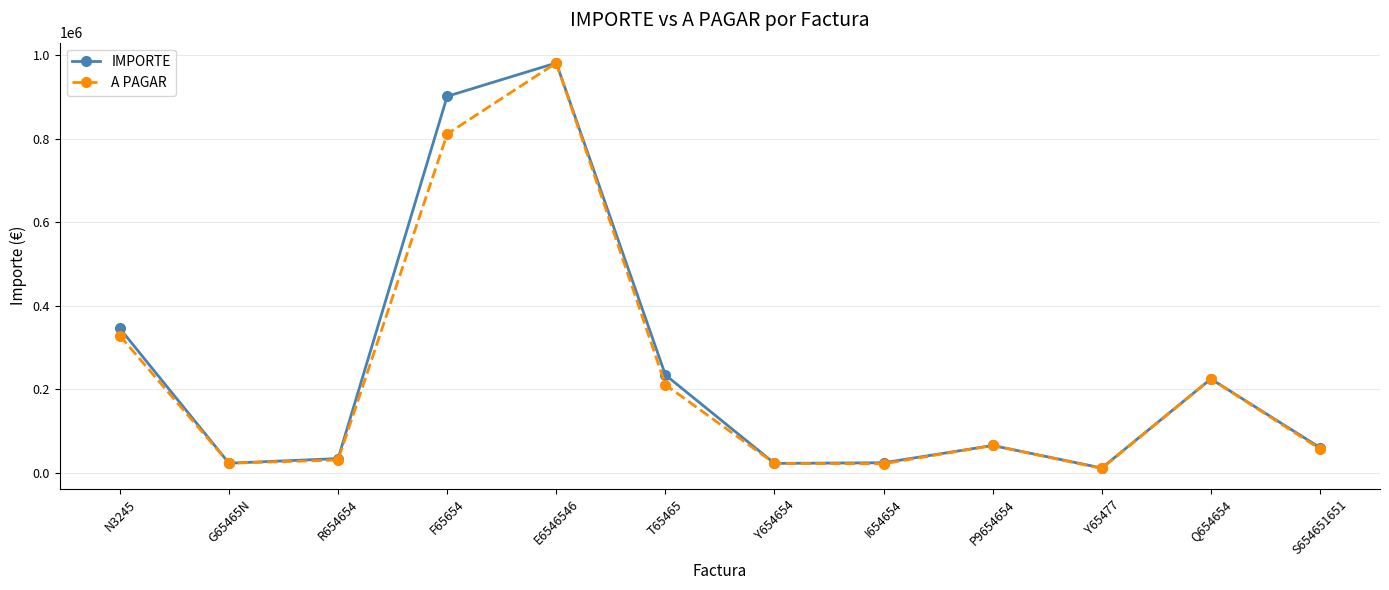

Which label corresponds to the largest value in the chart?

E6546546